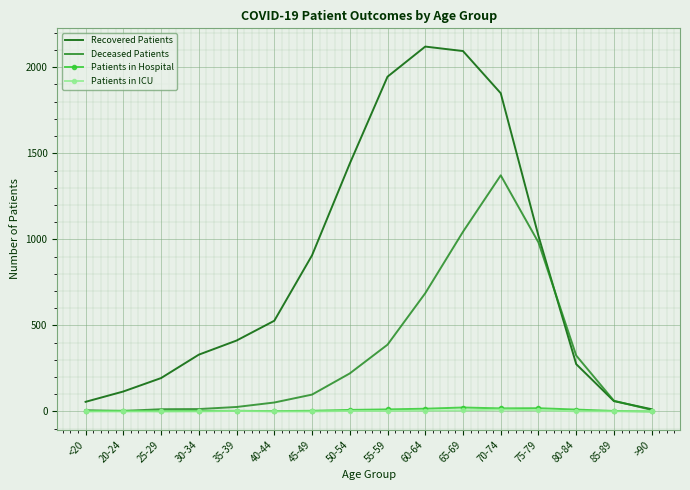

What is the greatest value displayed?

2120